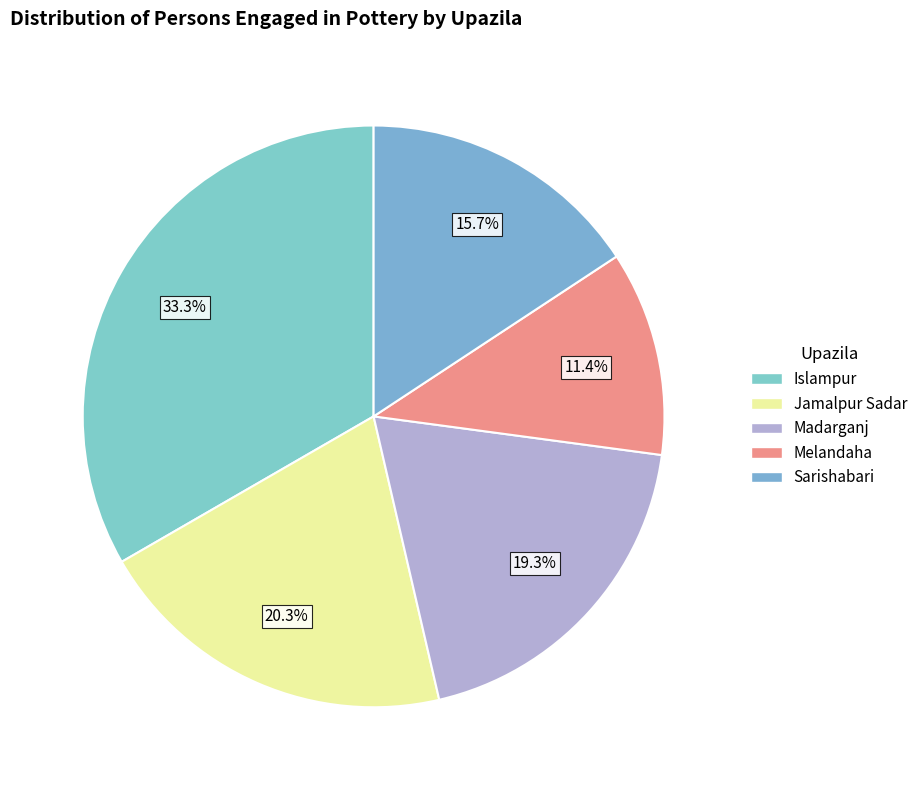

Rank the categories by value from highest to lowest.

Islampur, Jamalpur Sadar, Madarganj, Sarishabari, Melandaha